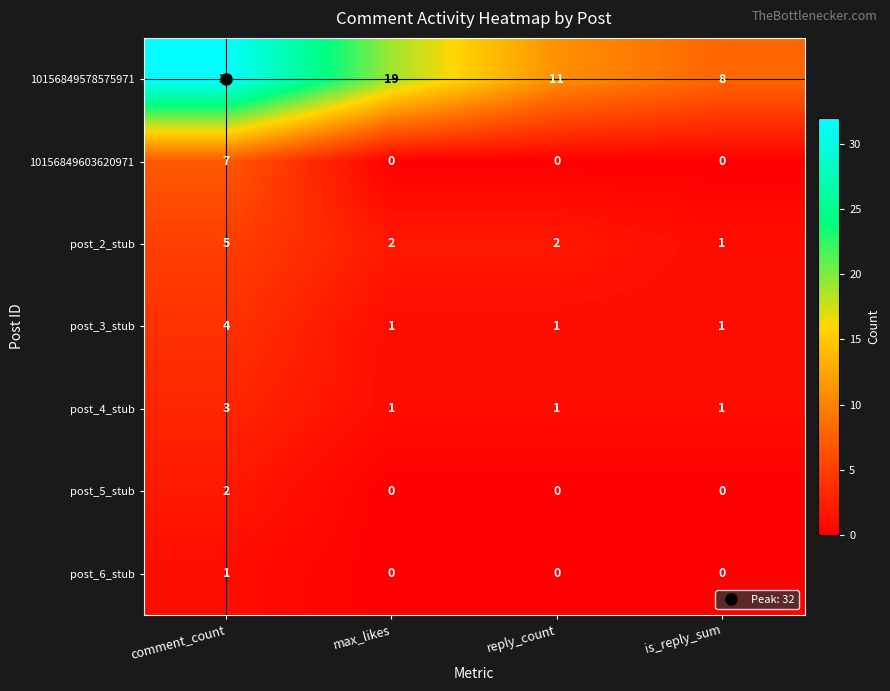

What is the sum of all post_2_stub values?

10